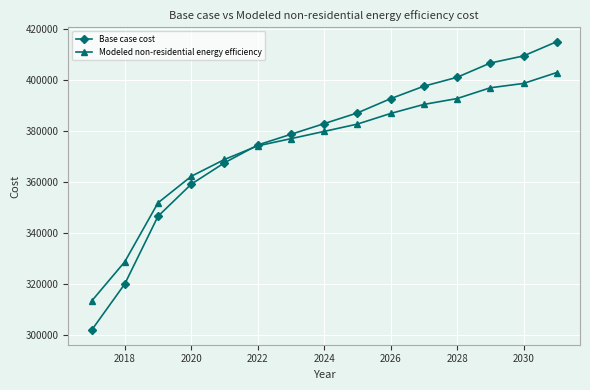

Which series has the largest range (max minus min)?

Base case cost